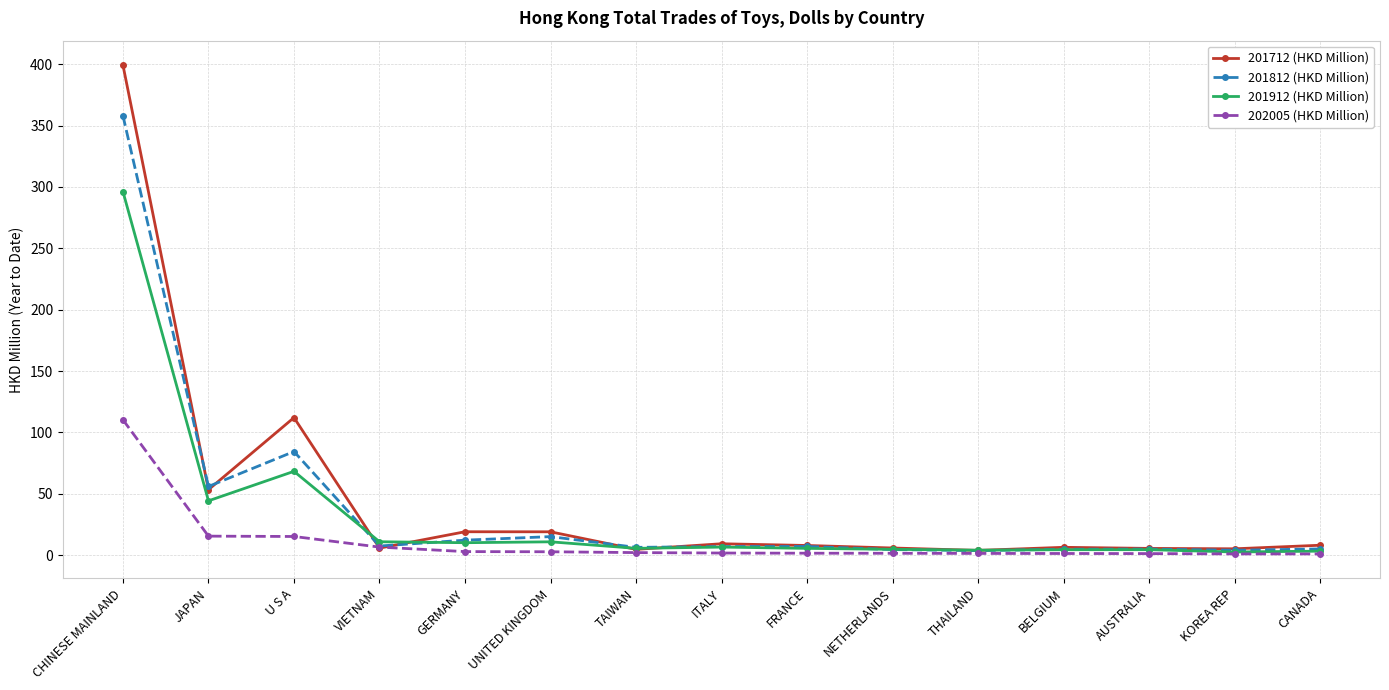

At how many categories does at least one series exceed 298?

1